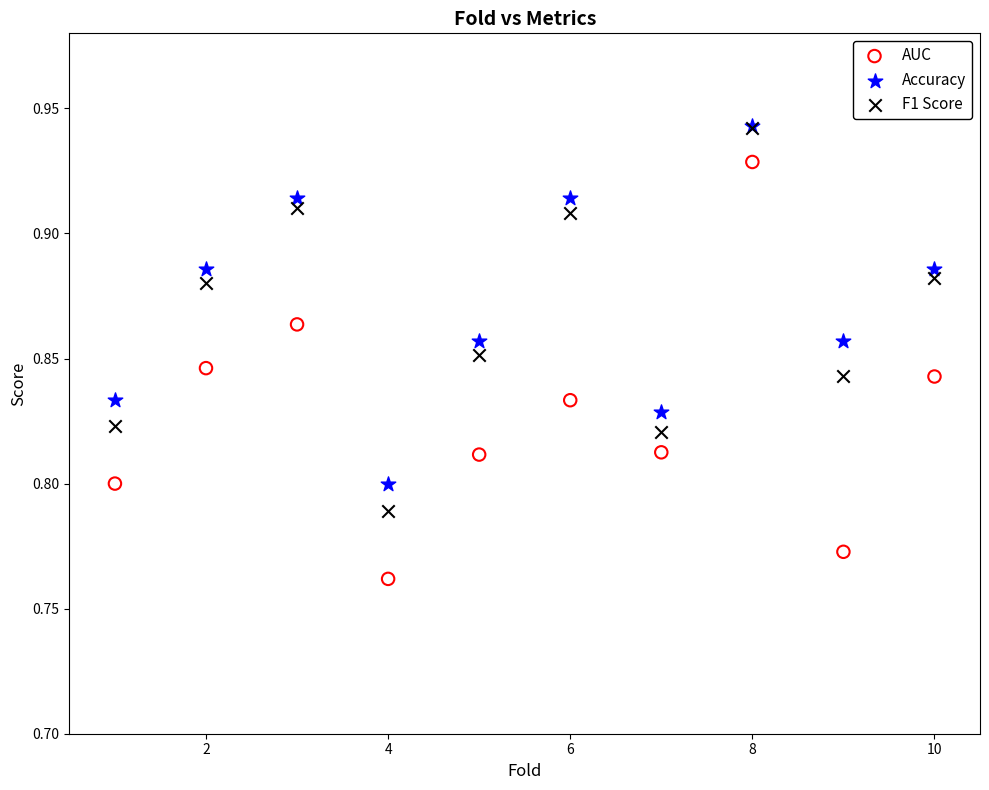

Which series has the widest spread of Y values?

AUC